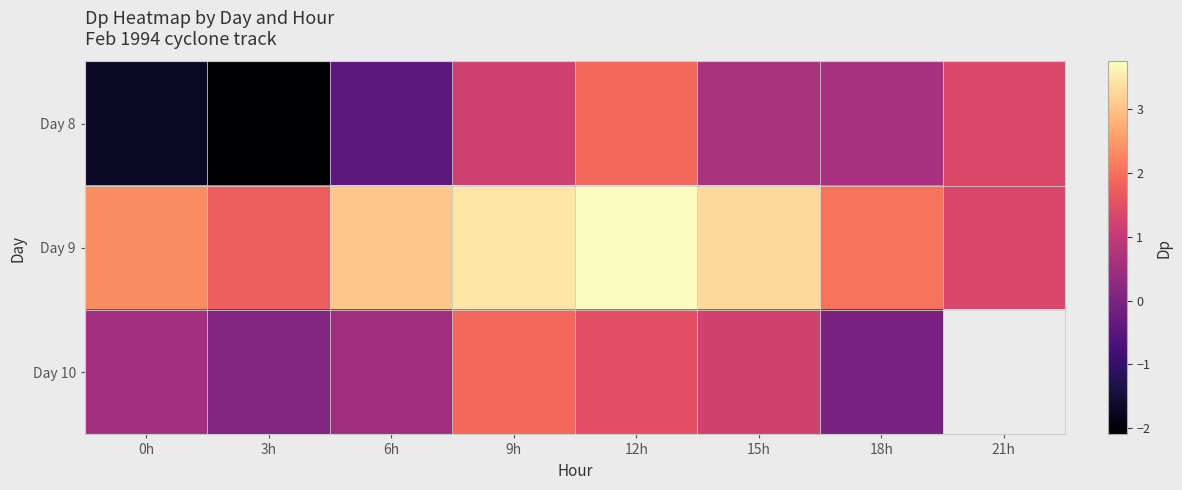

Rank the series at 0h from highest to lowest value.

Day 9, Day 10, Day 8